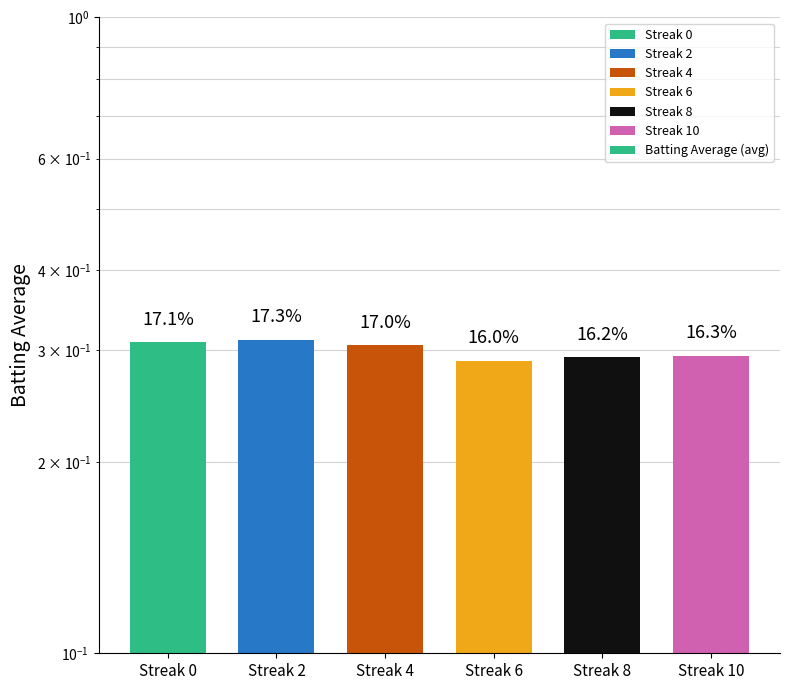

The value at Streak 6 is 0.2. True or false?

False